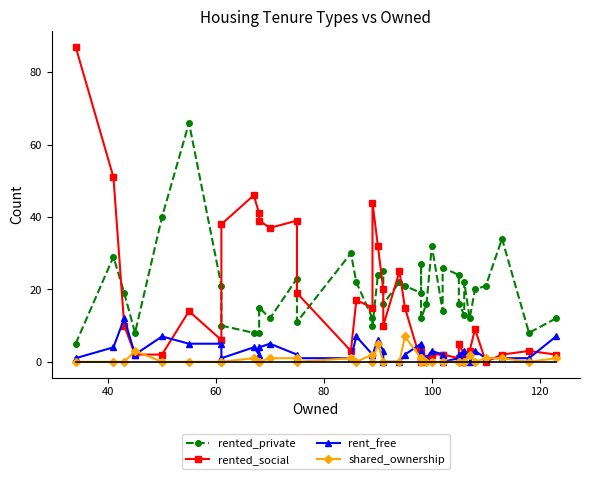

True or false: rent_free has a value of 1 at 40.

False